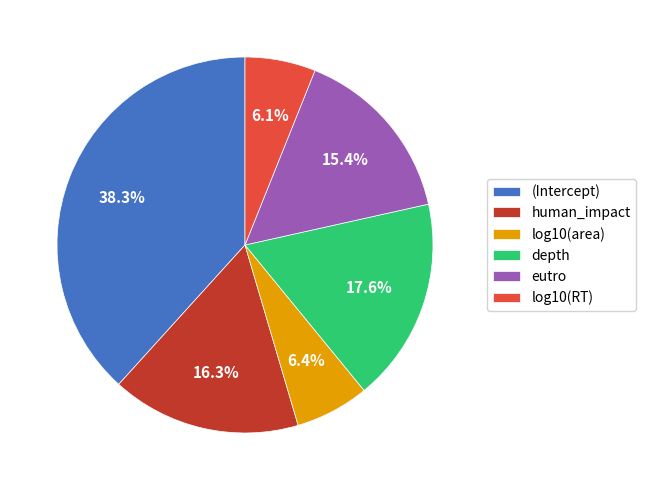

Is there a majority slice in this chart?

No